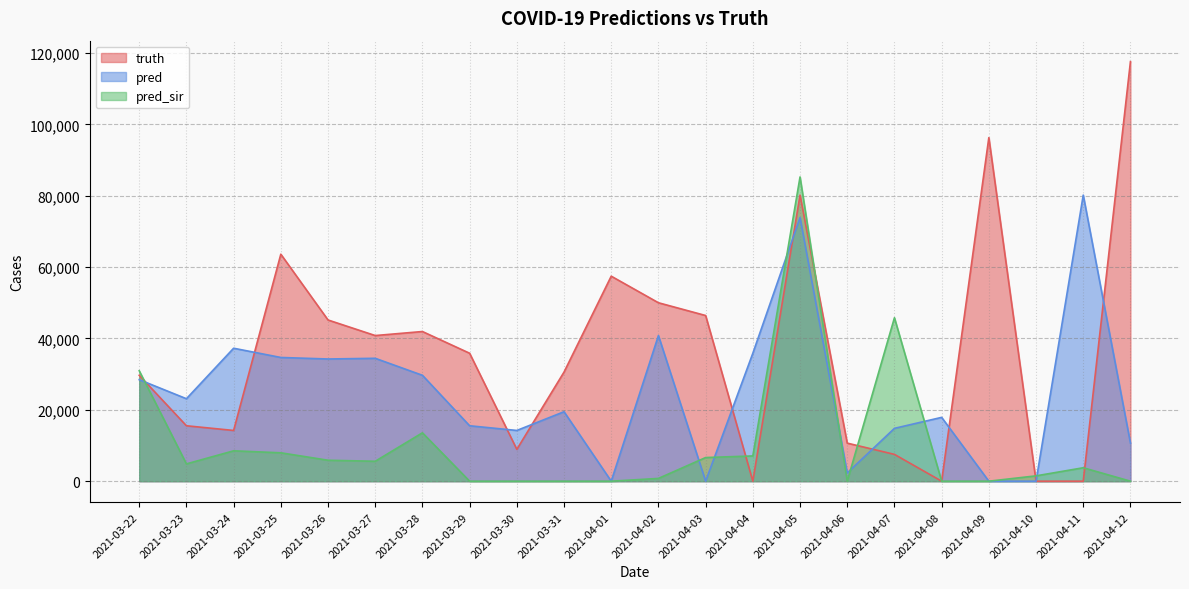

Does the chart have visible grid lines?

Yes